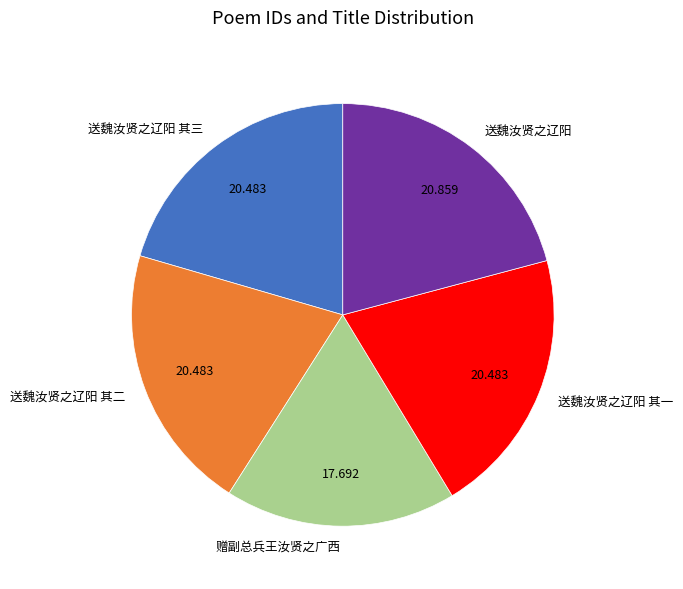

Which category has the smallest portion of the pie?

赠副总兵王汝贤之广西